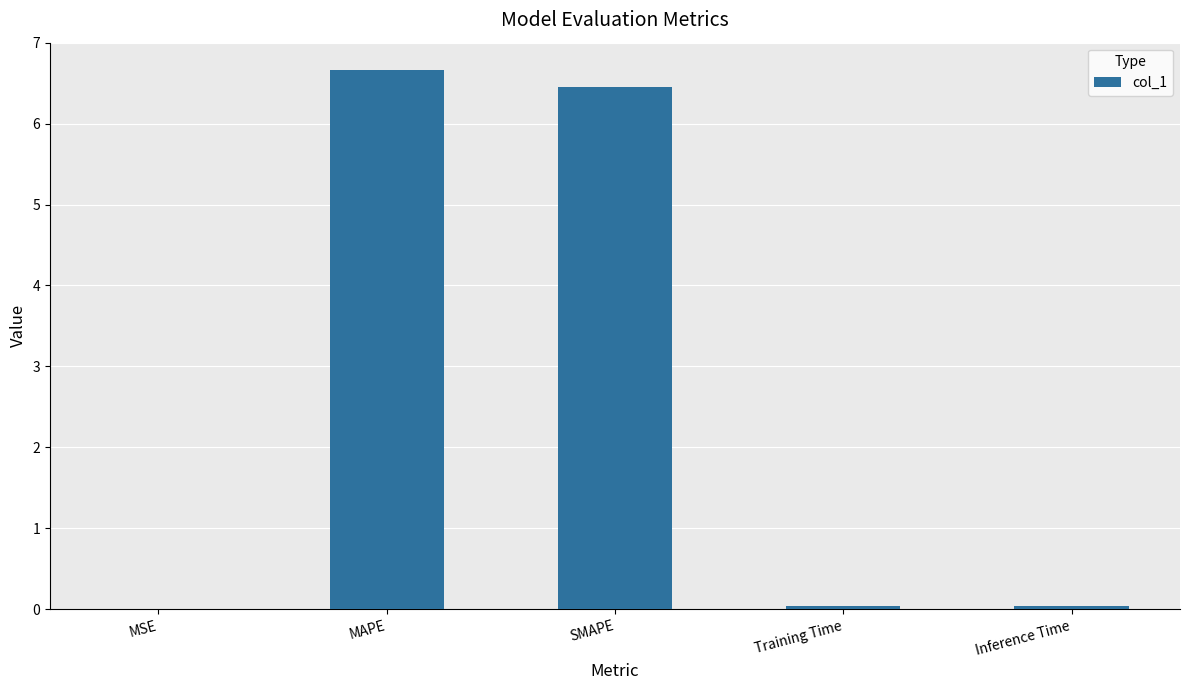

What is the average value?

2.6